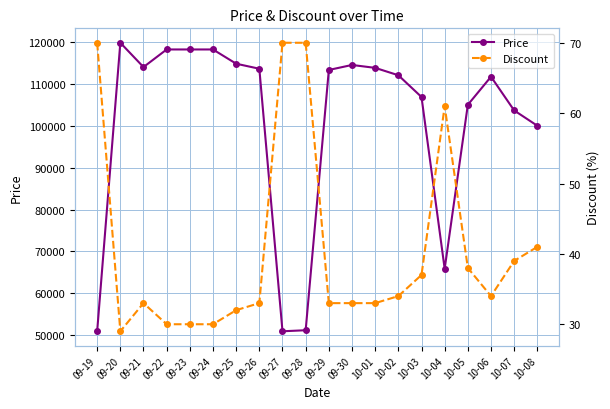

At 10-03, list the series in order from smallest to largest.

Discount, Price